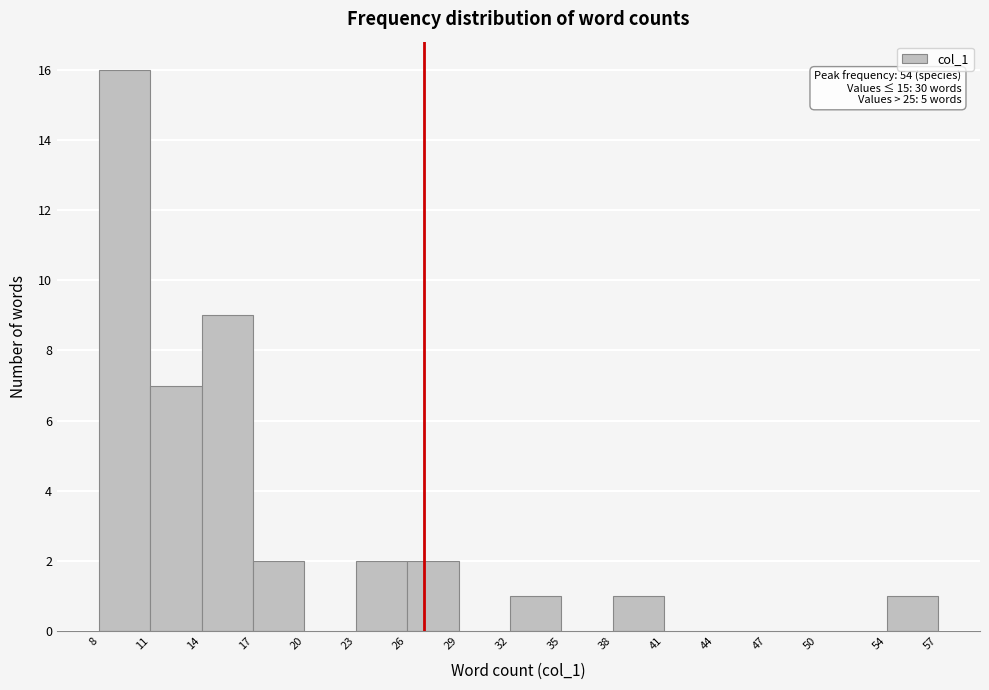

Over which range of the x-axis is the bar tallest?

8 to 11